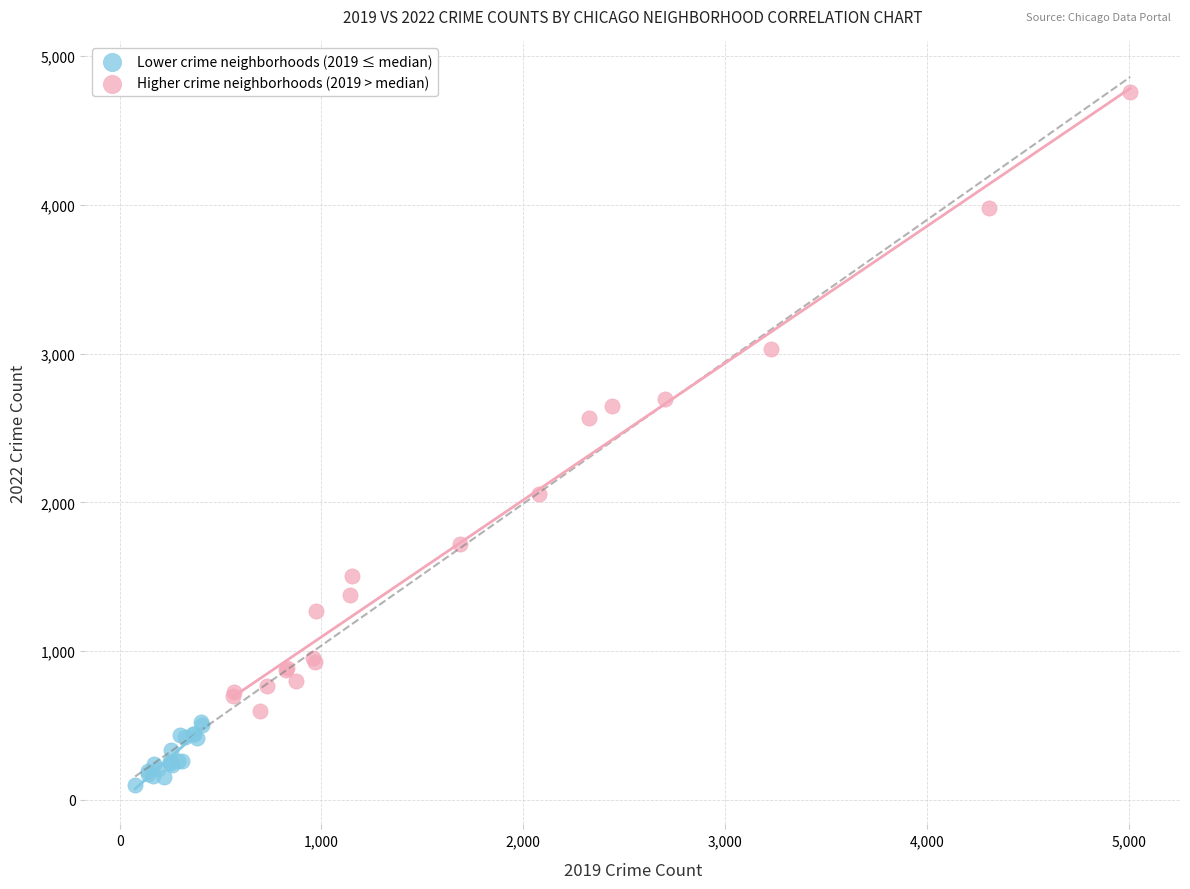

What are all the series names shown in the legend?

Lower crime neighborhoods (2019 ≤ median), Higher crime neighborhoods (2019 > median)